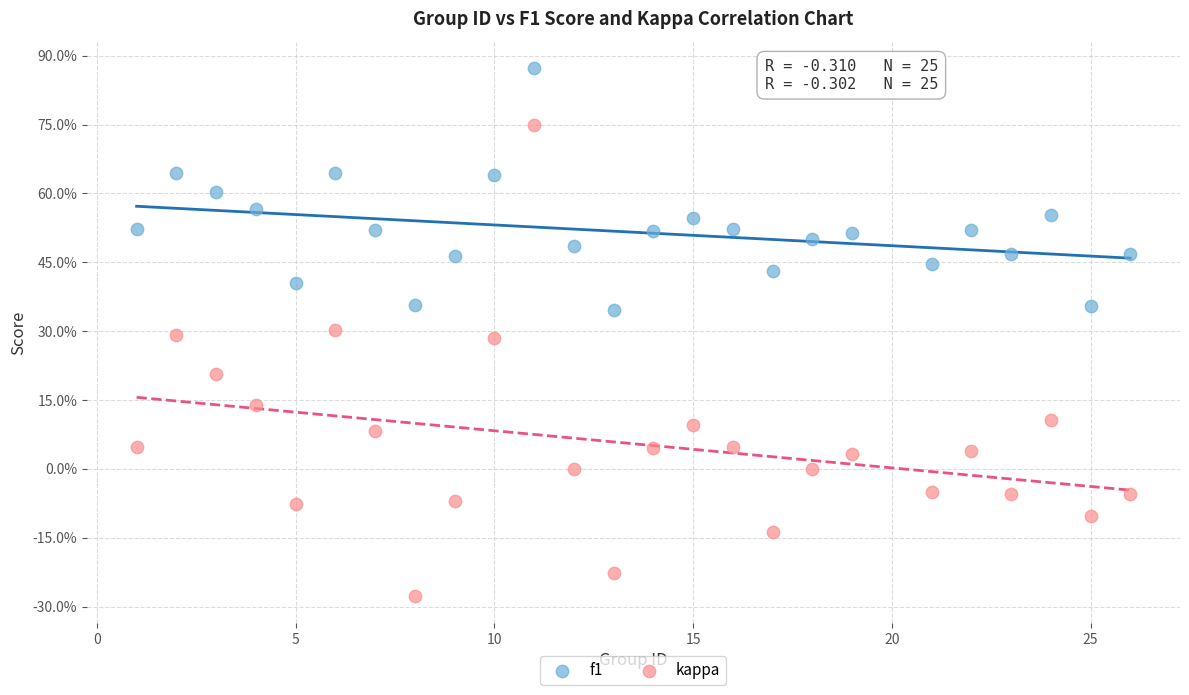

Which series has the largest Y range (max minus min)?

kappa